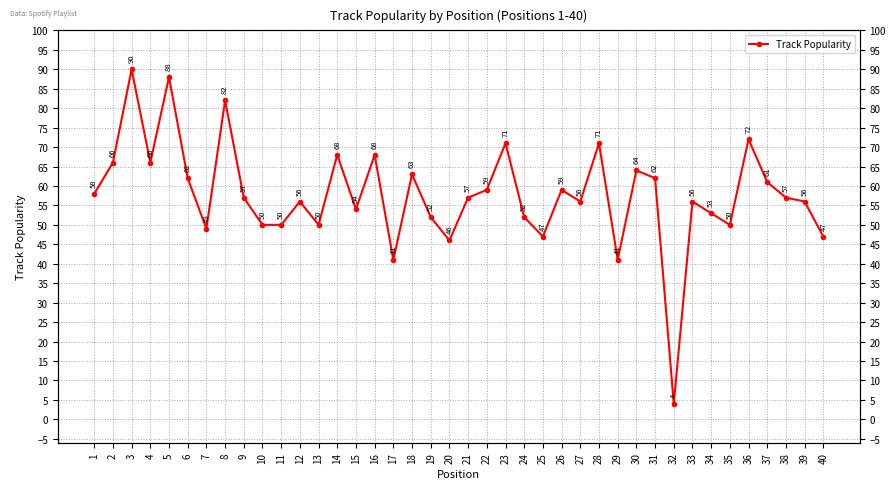

Reading left to right, transcribe all the data shown in this chart.

58	66	90	66	88	62	49	82	57	50	50	56	50	68	54	68	41	63	52	46	57	59	71	52	47	59	56	71	41	64	62	4	56	53	50	72	61	57	56	47